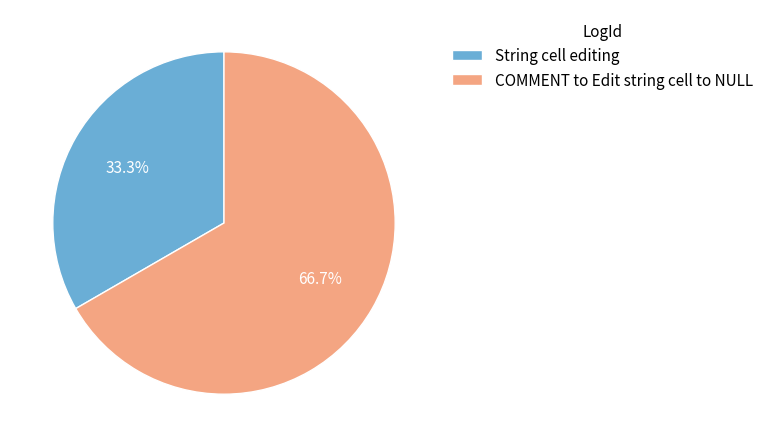

Rank the categories by value from lowest to highest.

String cell editing, COMMENT to Edit string cell to NULL